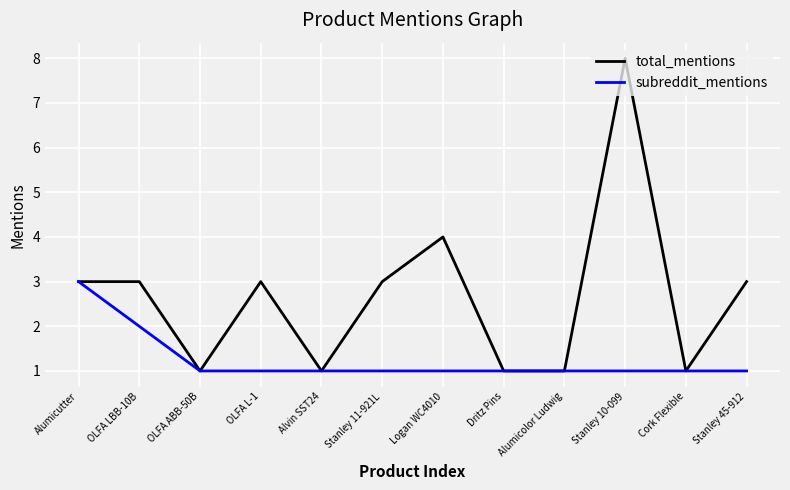

List the series in order of their overall mean, highest first.

total_mentions, subreddit_mentions